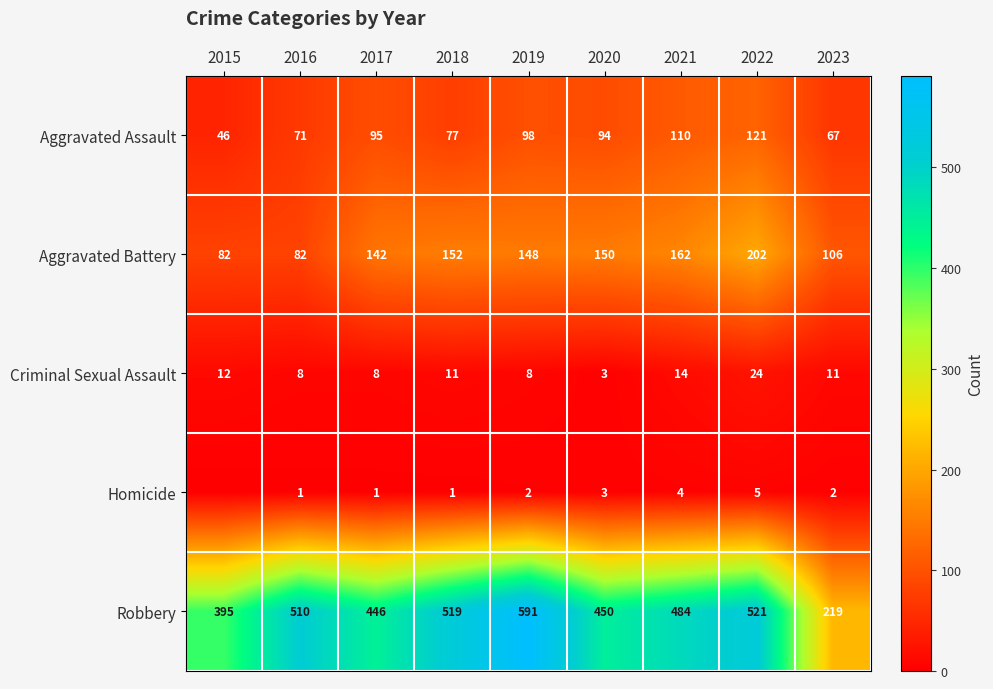

What is the total value across all series at 2015?

535